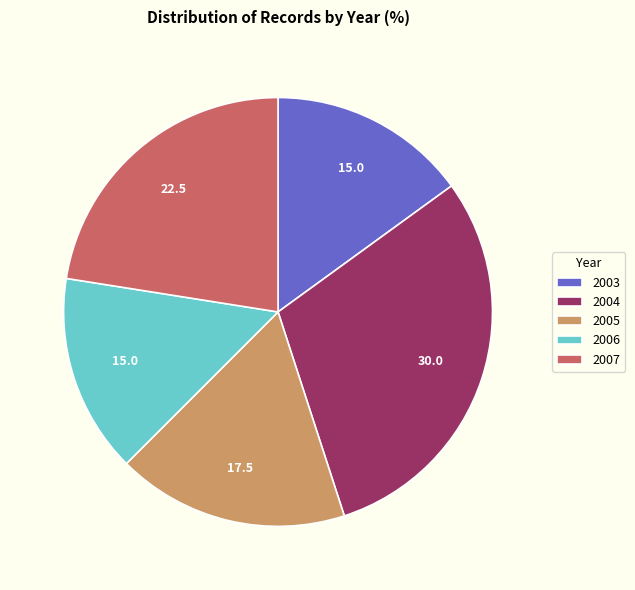

Which category has the biggest portion of the pie?

2004